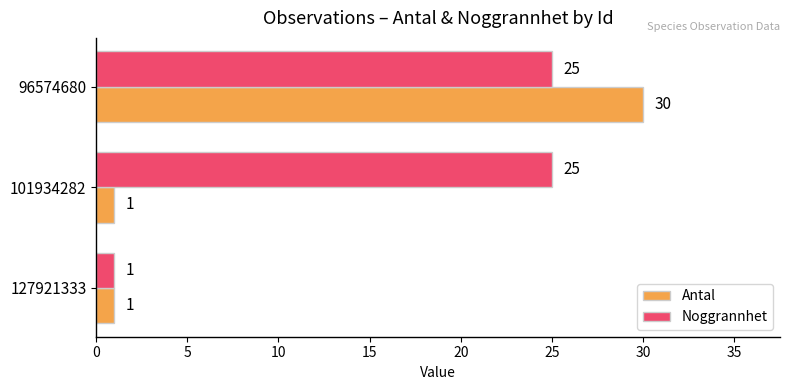

How many Antal values are between 1 and 30?

3